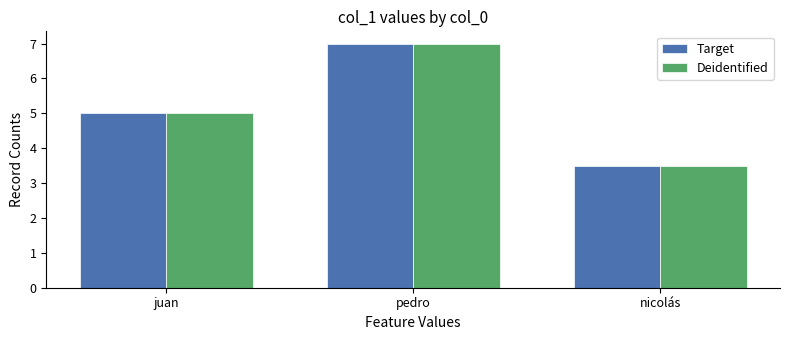

List the labels in order of Target value, largest first.

pedro, juan, nicolás